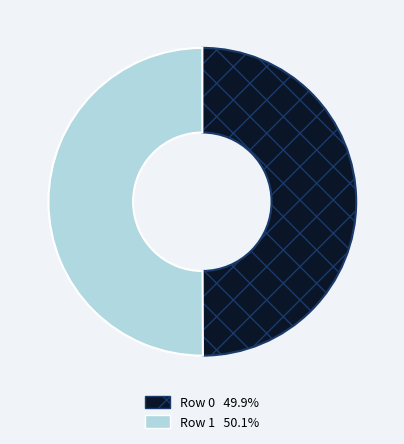

What is the ratio of the value at Row 0 to the value at Row 1?

1.0